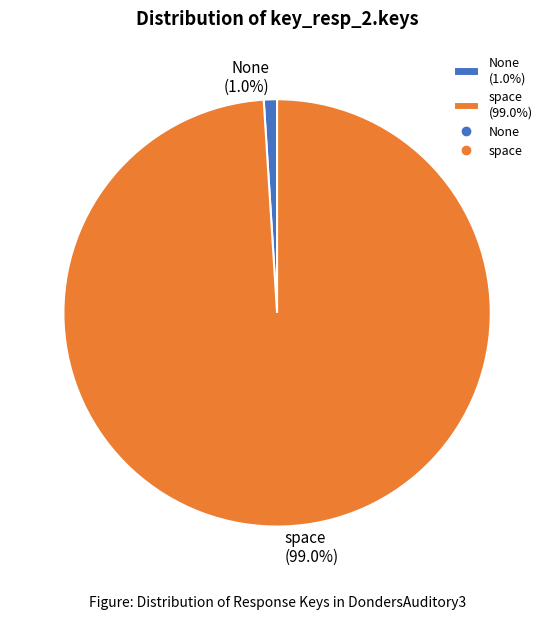

True or false: None accounts for 1% of the total.

True